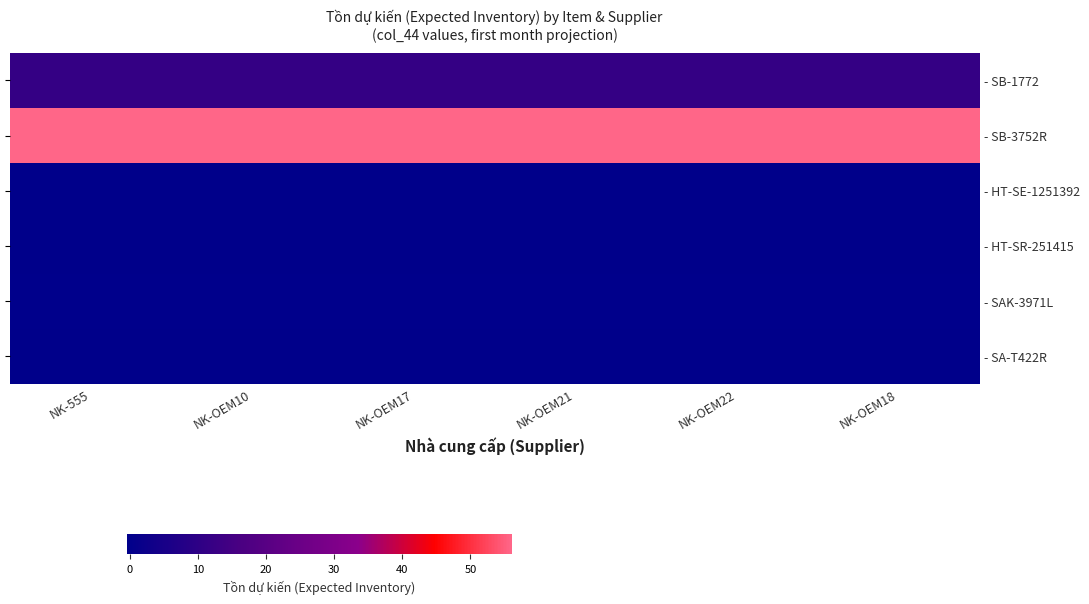

The - SA-T422R series shows 0.0 at NK-555. True or false?

True